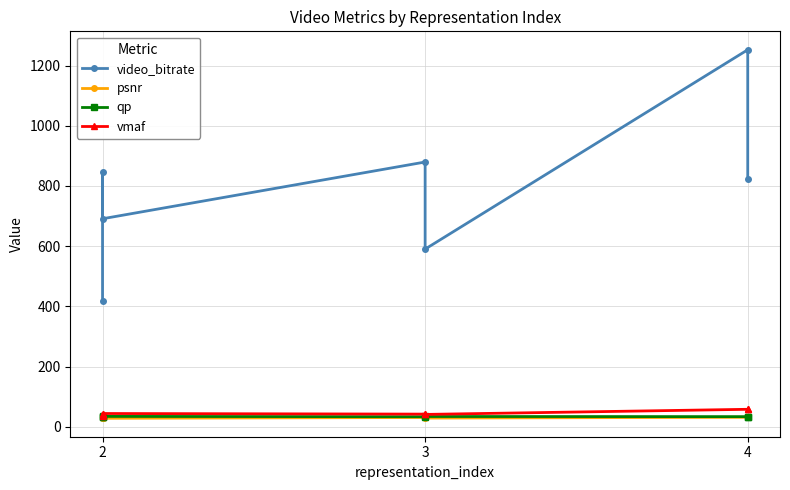

True or false: psnr has a value of 52.9 at 3.

False